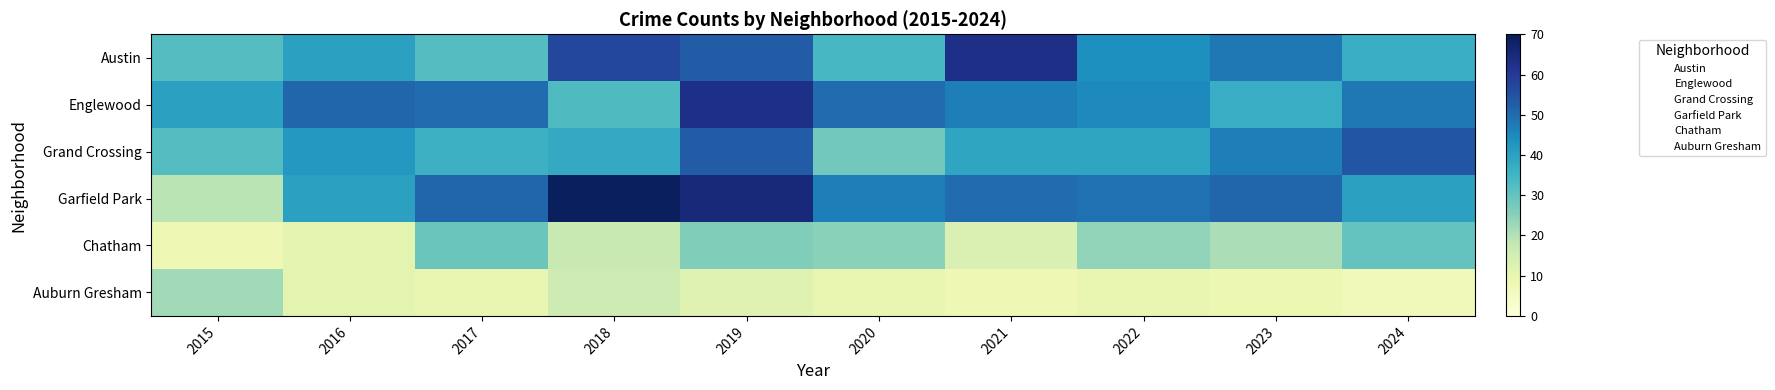

Rank the series by their maximum value, from highest to lowest.

Garfield Park, Austin, Englewood, Grand Crossing, Chatham, Auburn Gresham